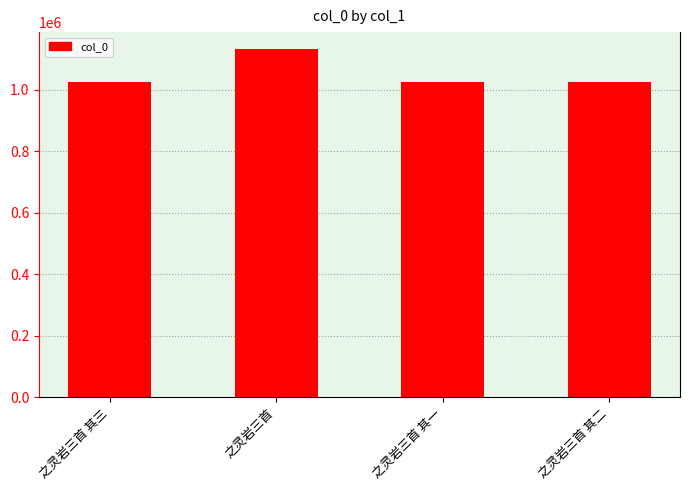

How many values are below 1026584?

2